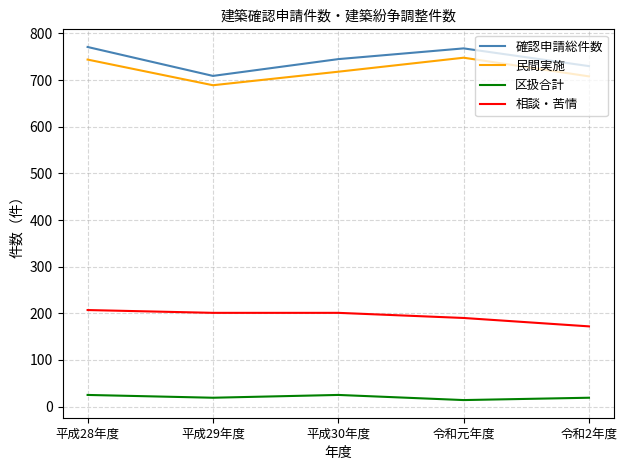

What position from the left is 平成28年度?

1